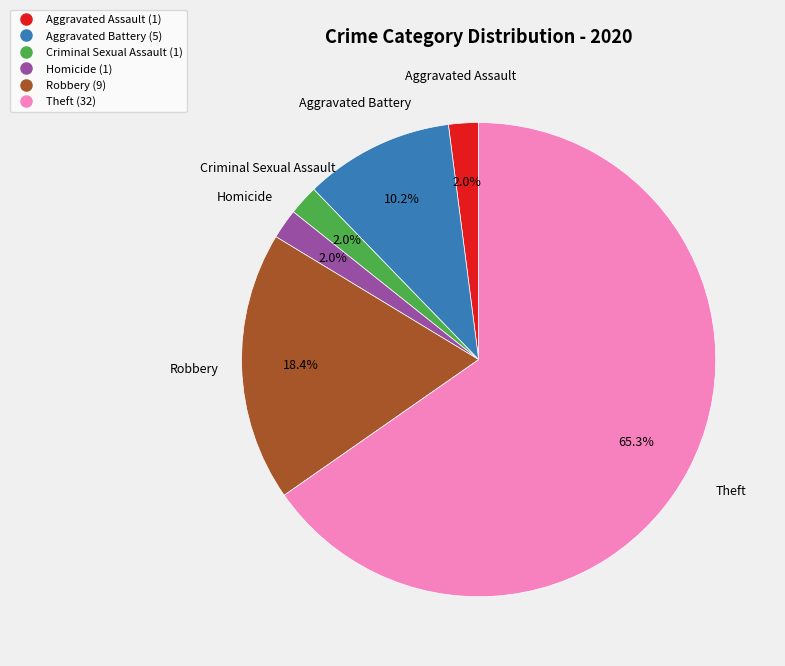

Is there any slice that represents more than half of the pie?

Yes